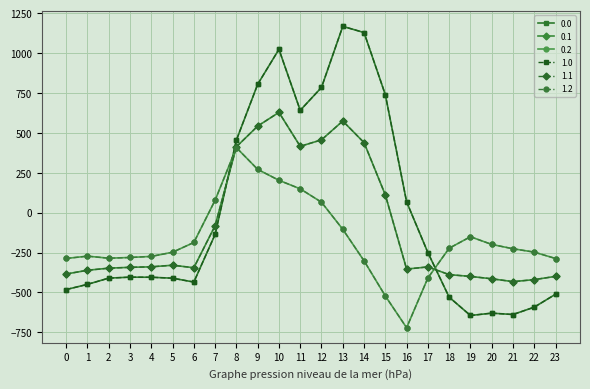

At which label is 0.2 closest to -157?

19